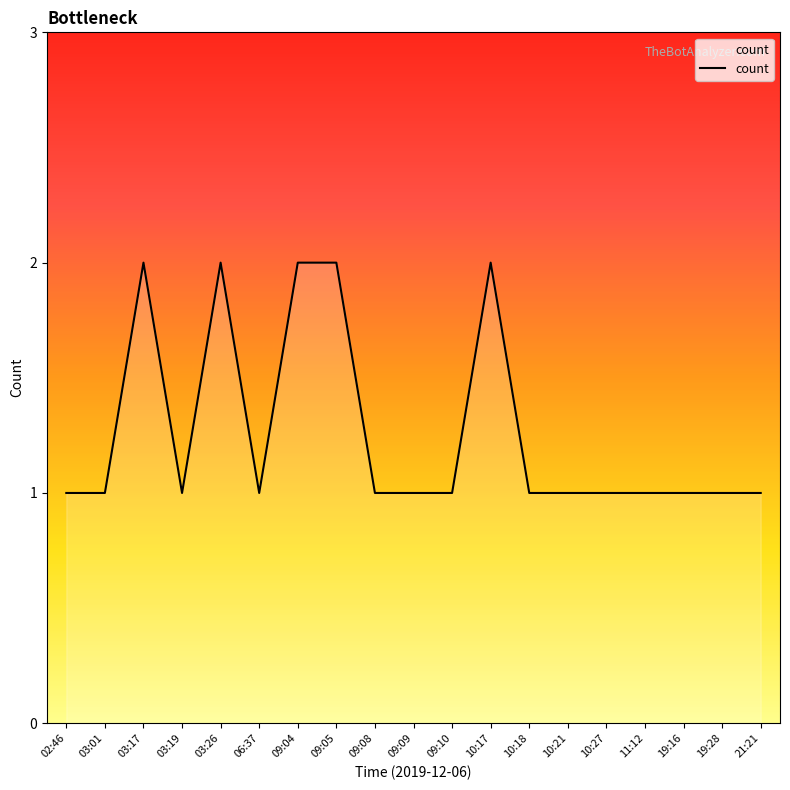

What position from the right is 09:05?

12